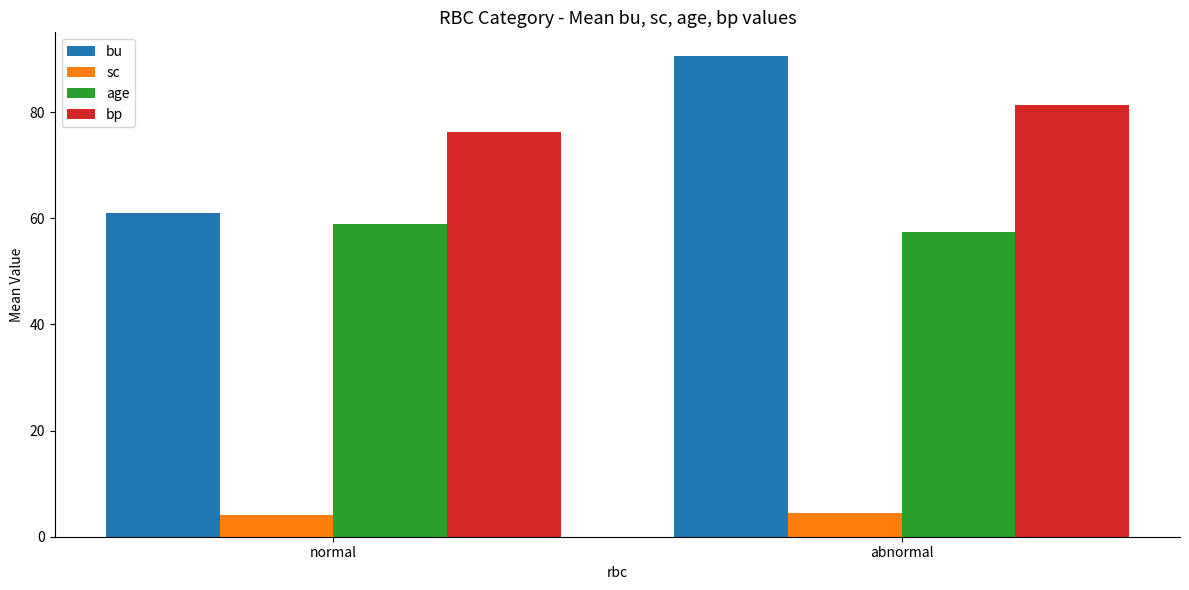

How many data points does each series have?

2